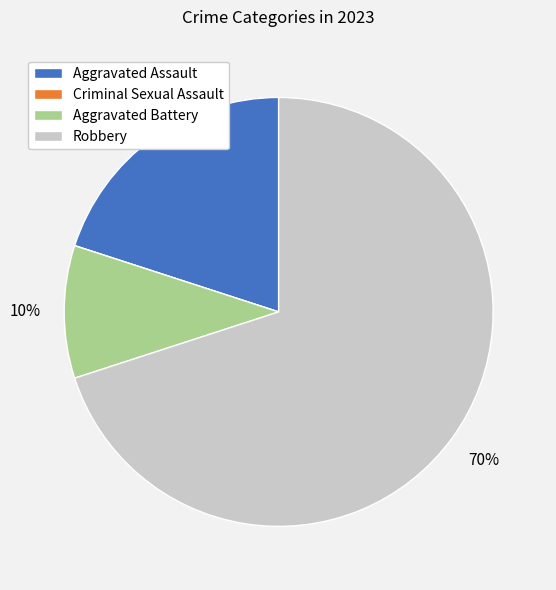

True or false: Aggravated Assault accounts for 14% of the total.

False